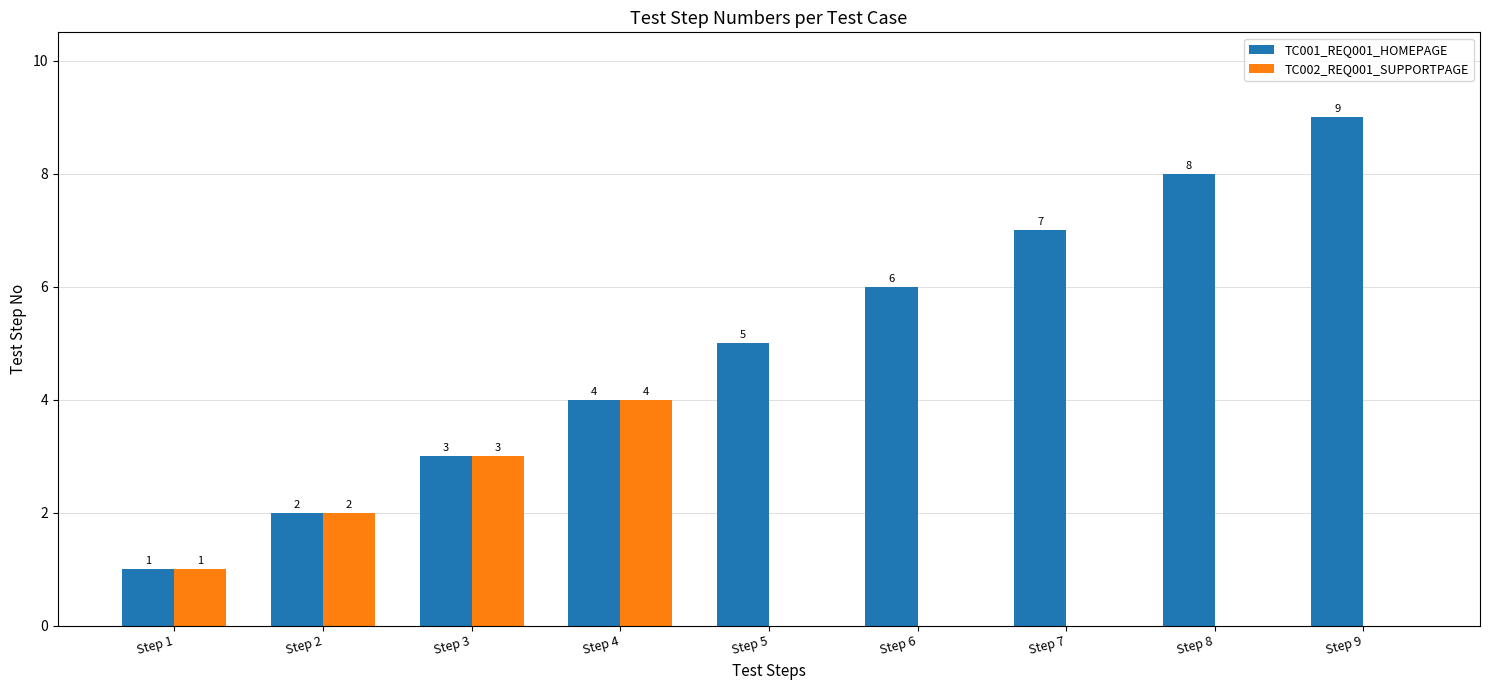

Which series changed the most between Step 7 and Step 8?

TC001_REQ001_HOMEPAGE